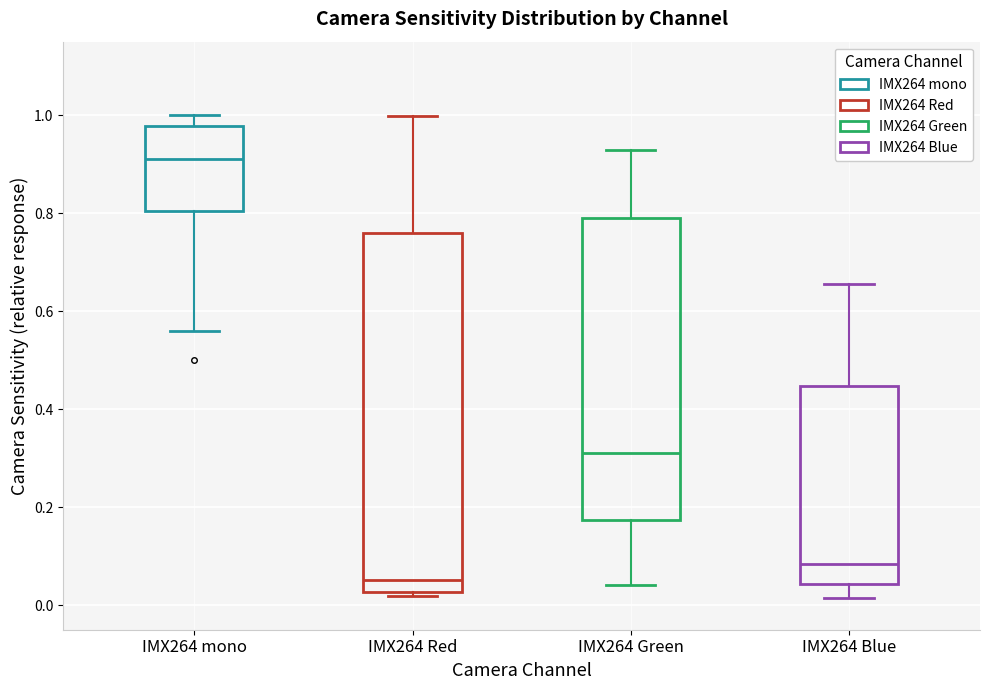

Where does the lower whisker of the box for IMX264 mono end on the y-axis? The values are not printed on the chart, so give them approximately, as read against the axis.

0.56